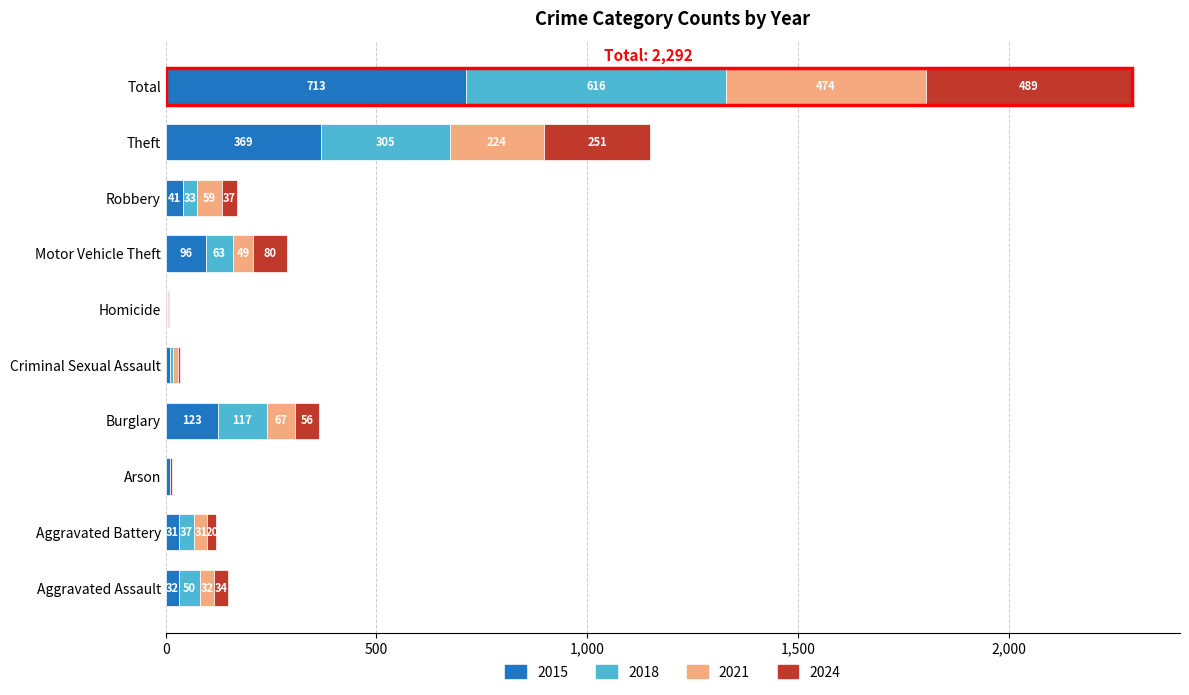

Which category has the highest value in the 2015 series?

Total